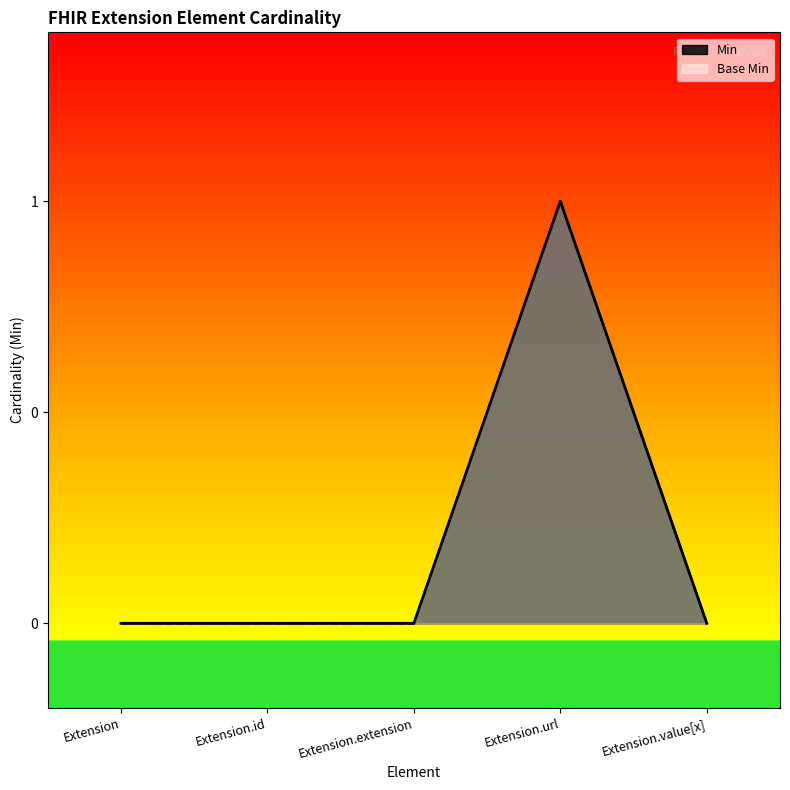

How many interior local peaks does the Base Min series have?

1